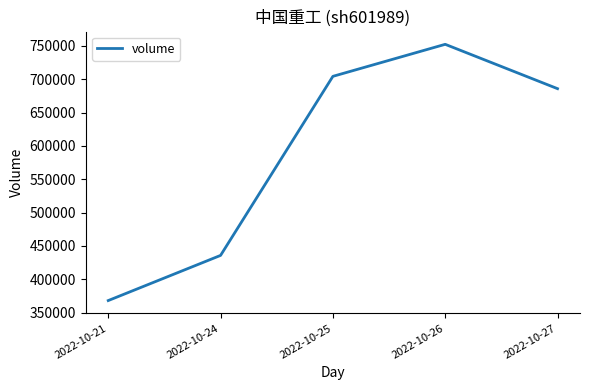

Rank the categories by value from highest to lowest.

2022-10-26, 2022-10-25, 2022-10-27, 2022-10-24, 2022-10-21